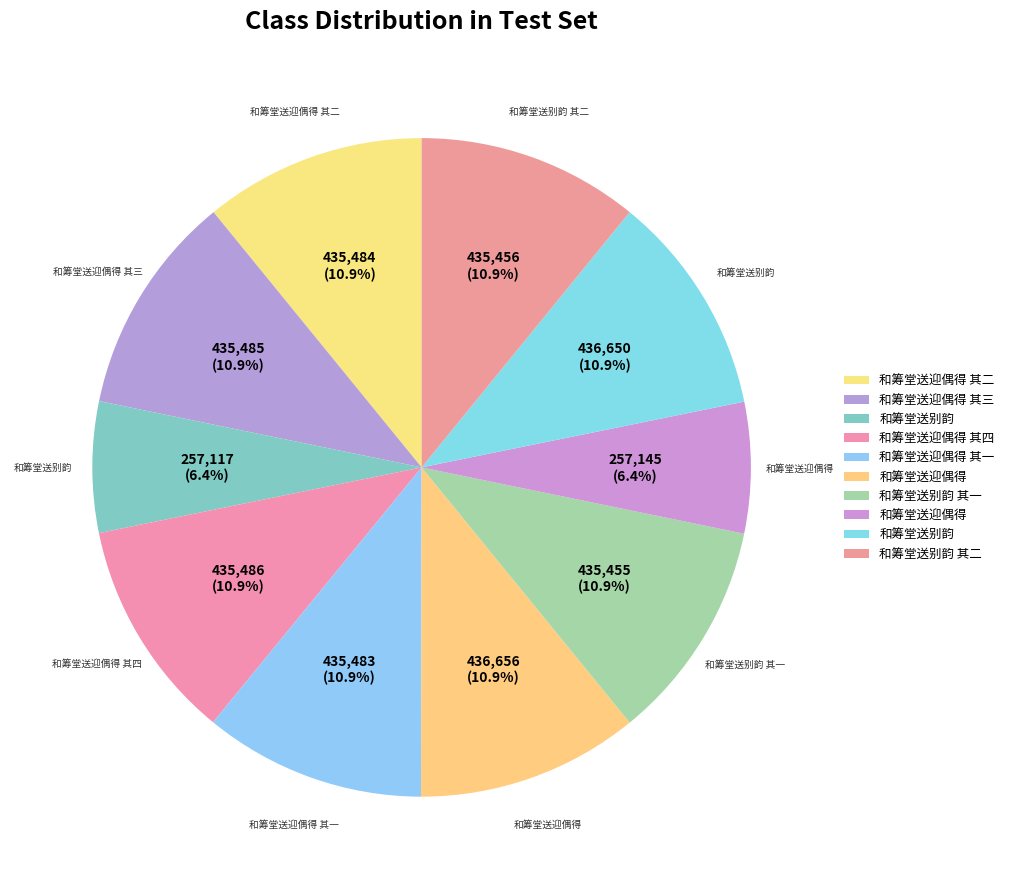

How many slices are in this pie chart?

10